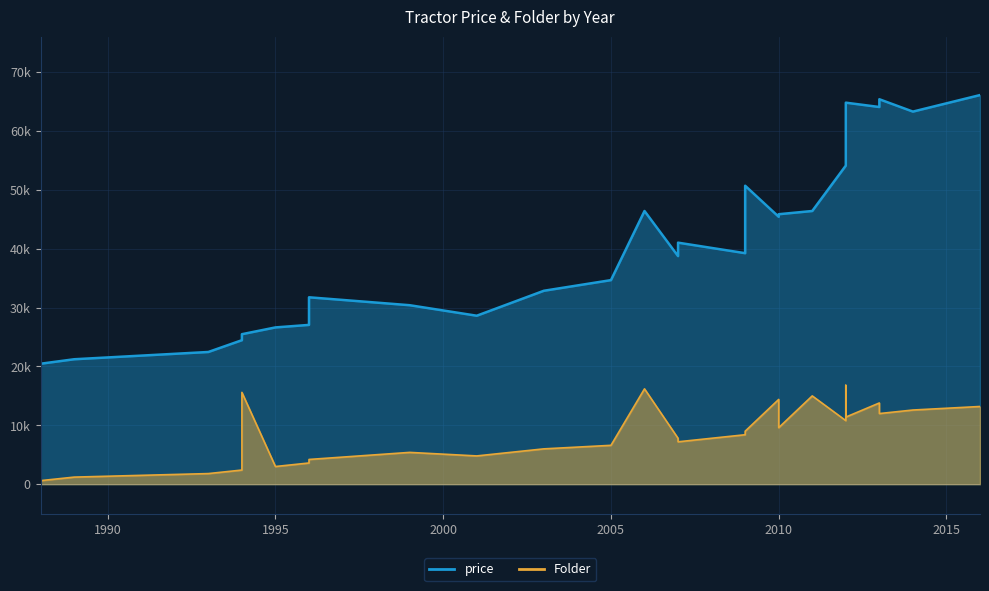

Which series changed the most between 2009 and 2001?

price